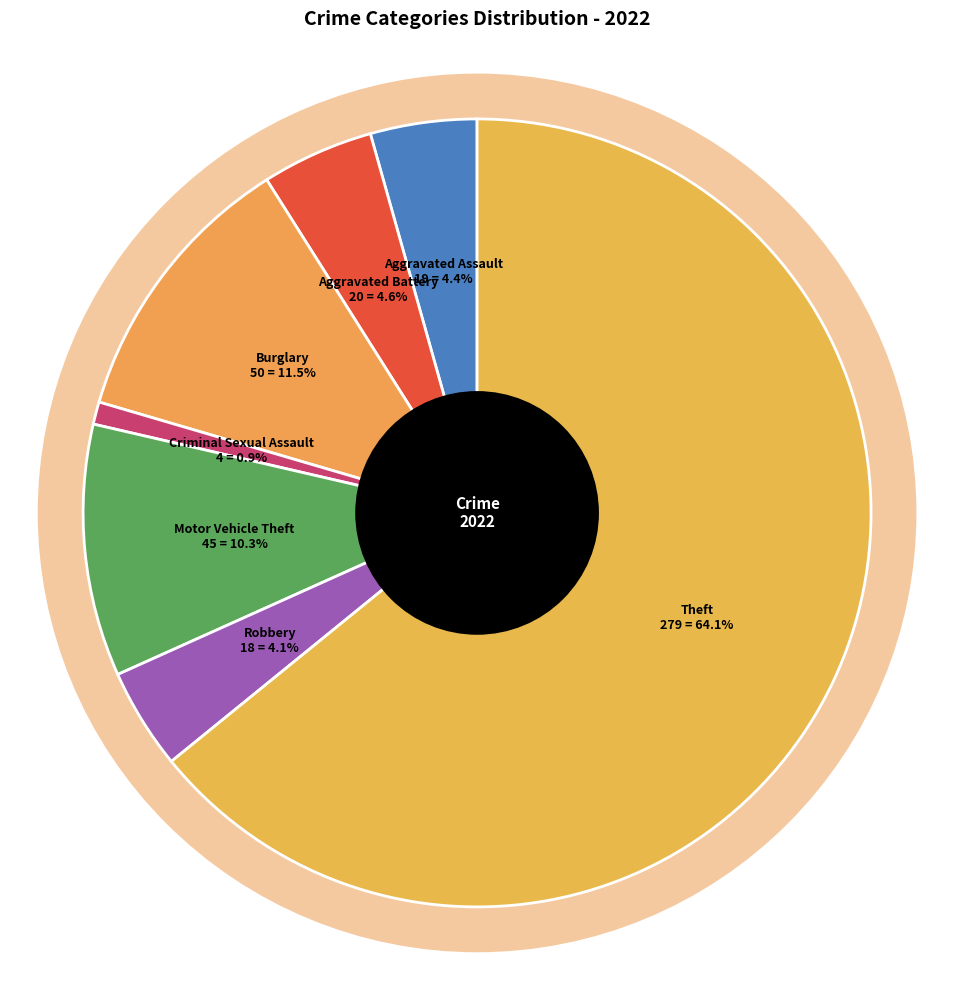

Is it true that Theft is 64% of the pie?

True